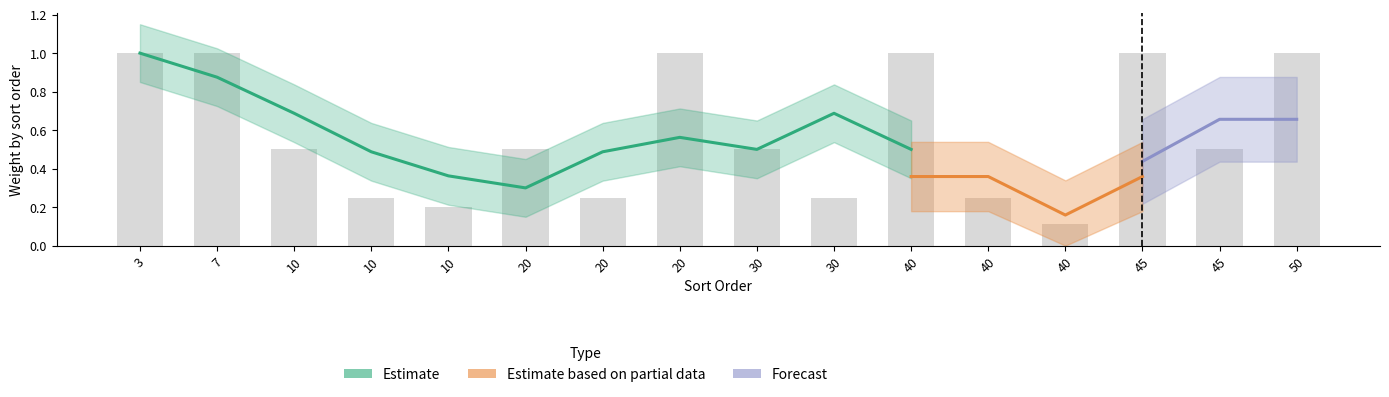

What is the total value across all series at 40?

1.3